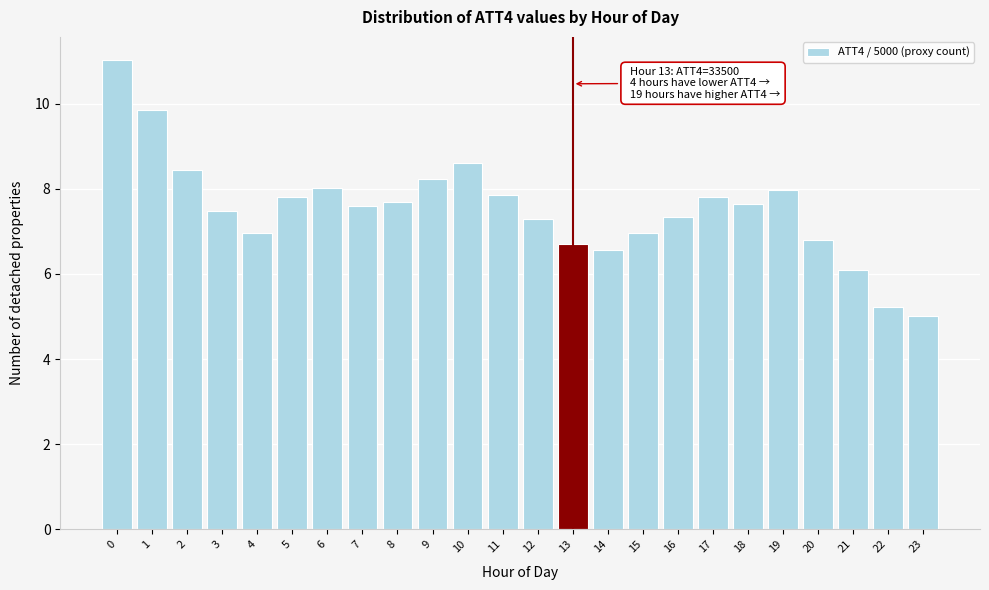

What is the value of the 10th bar from the left?

8.2